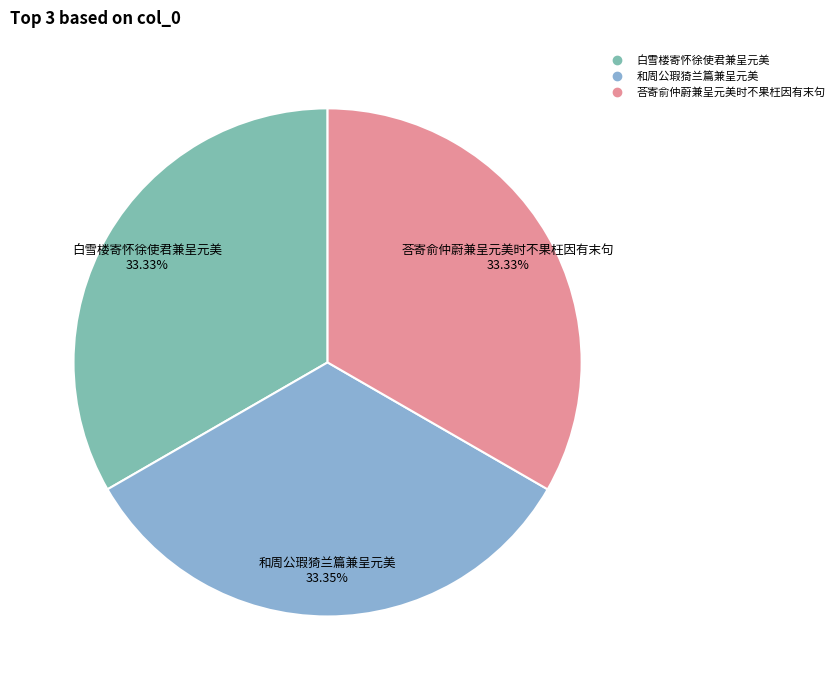

What portion of the pie excludes 和周公瑕猗兰篇兼呈元美?

66.7%